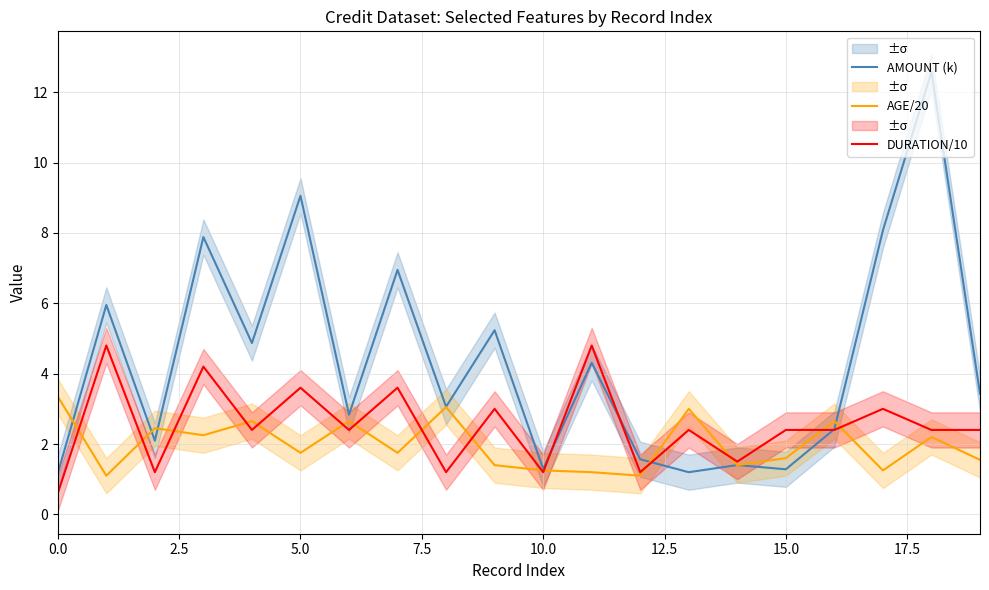

What is the lowest value of the AMOUNT (k) series?

1.2